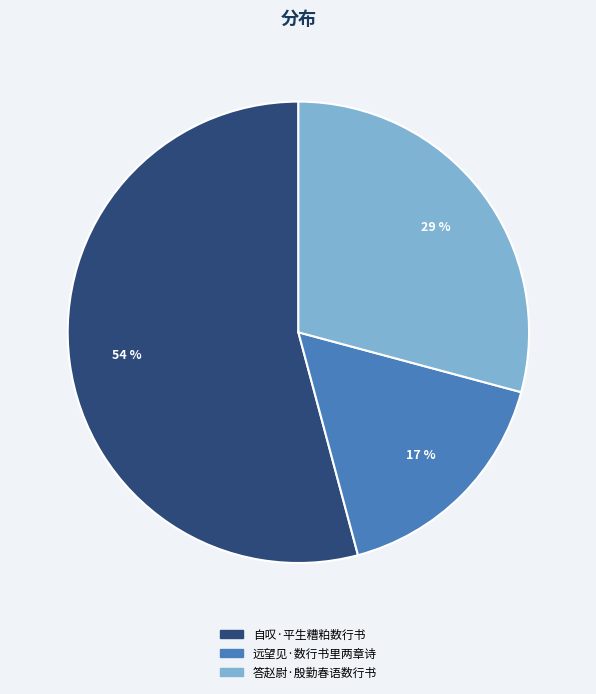

True or false: 远望见·数行书里两章诗 accounts for 17% of the total.

True